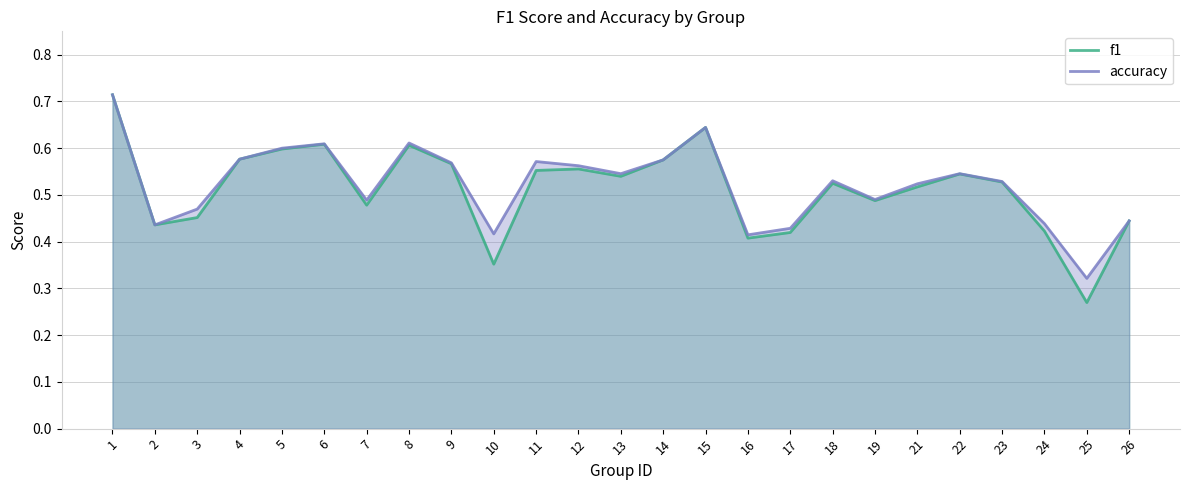

True or false: accuracy has a value of 0.6 at 6.

True